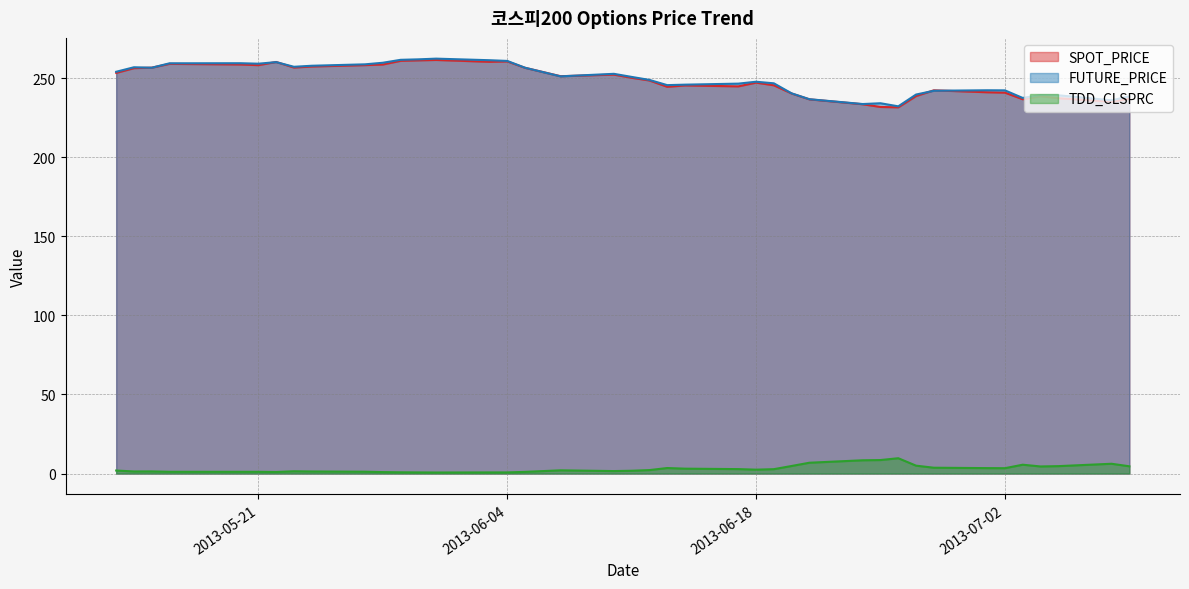

How many lines are shown in the chart?

3